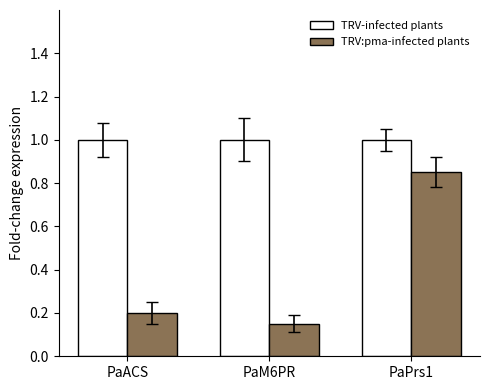

How many categories are shown in the chart?

3